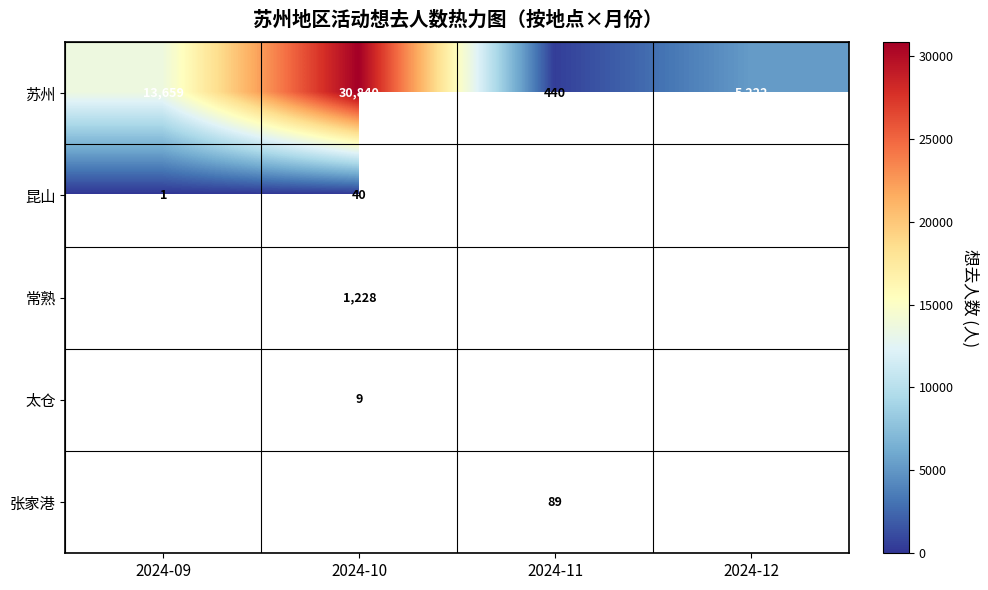

The value of 苏州 at 2024-11 is 440. True or false?

True